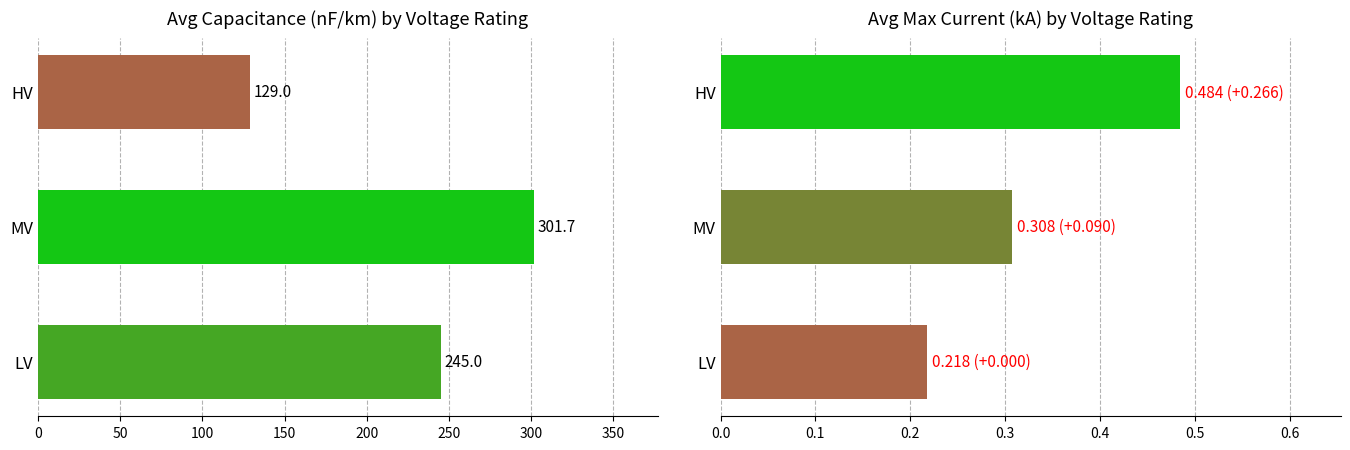

What is the average value of the avg max_i_ka series?

0.3